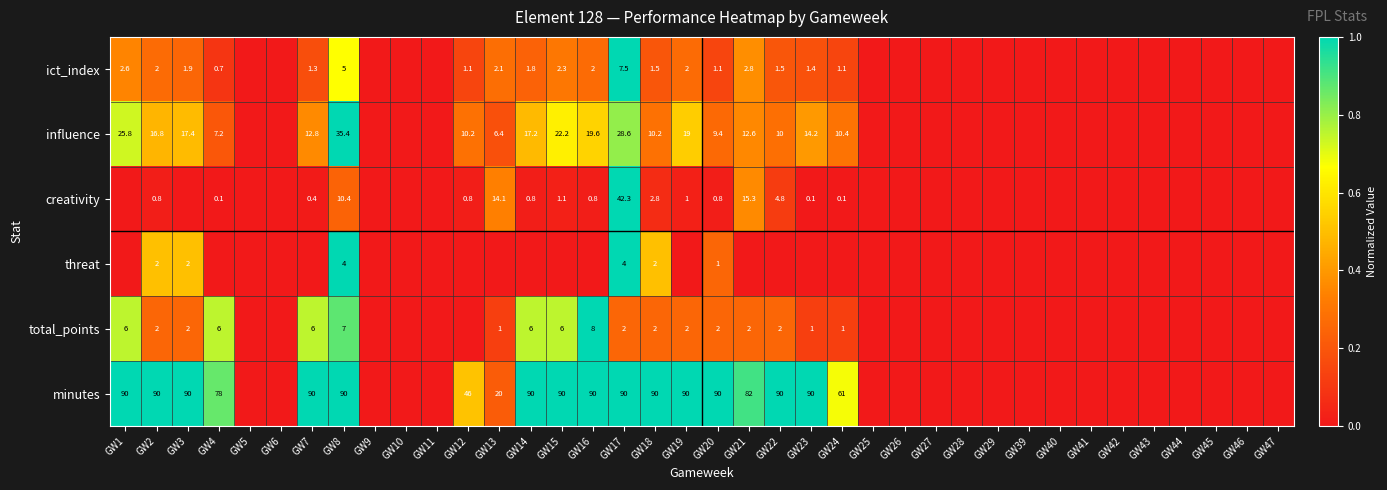

Is it true that minutes equals 90.0 at GW23?

True